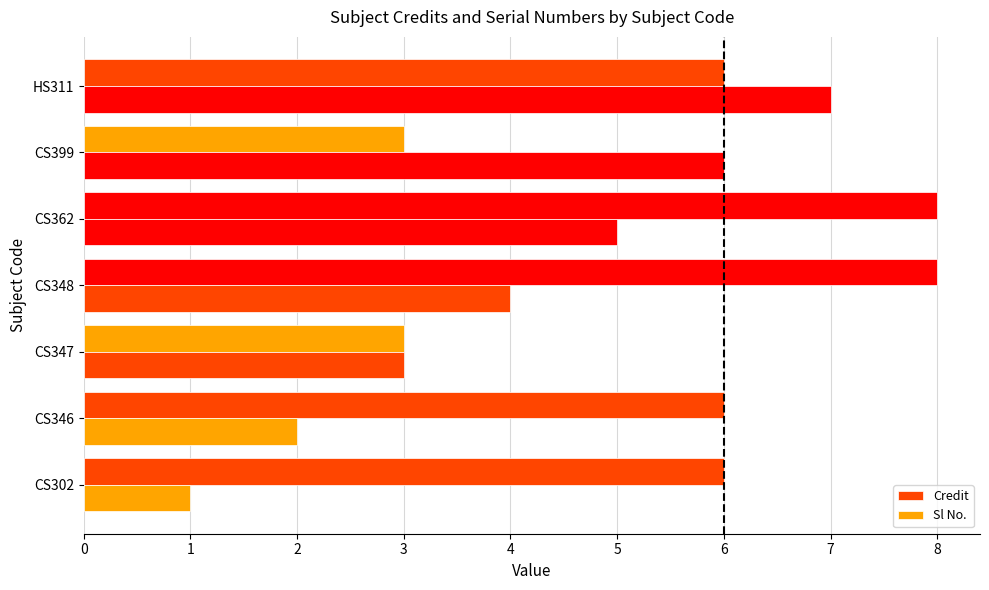

Count the number of data series in this chart.

2